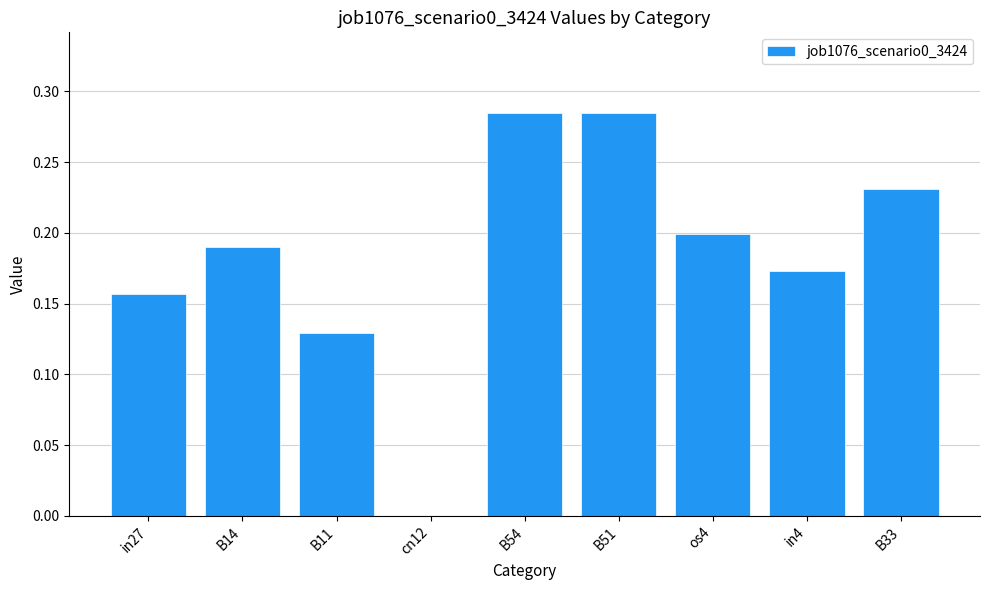

Between in4 and B14, which is larger?

B14